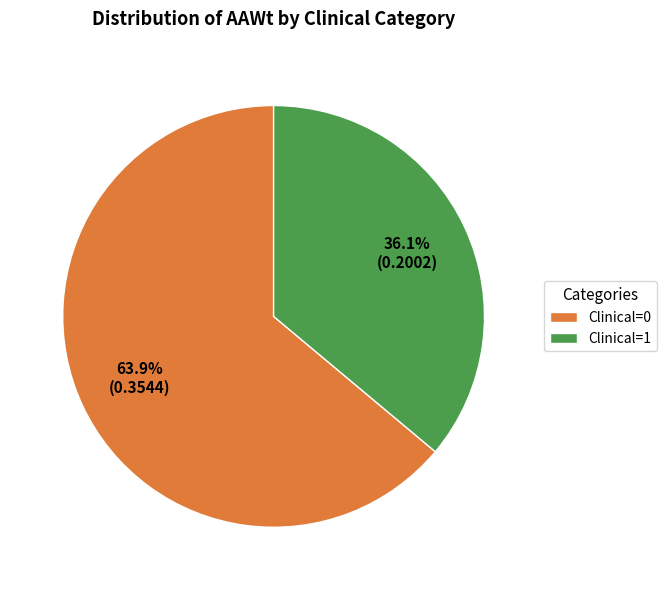

Which slice represents more than half of the pie?

Clinical=0